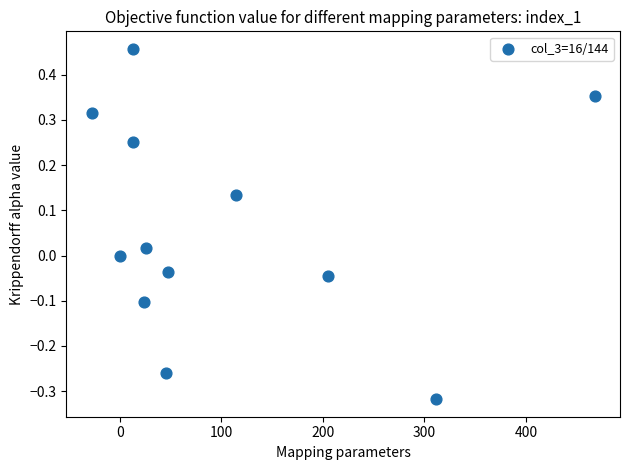

What is the average X value?

103.2